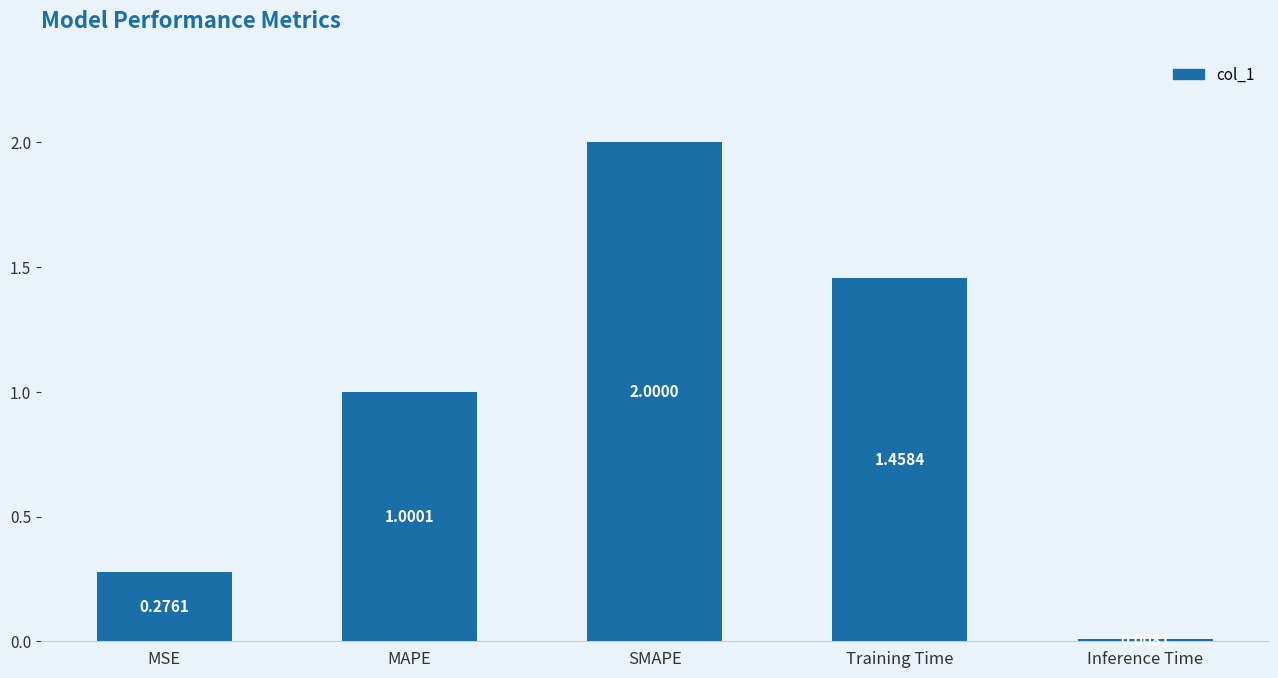

List the labels in order of value, smallest first.

Inference Time, MSE, MAPE, Training Time, SMAPE